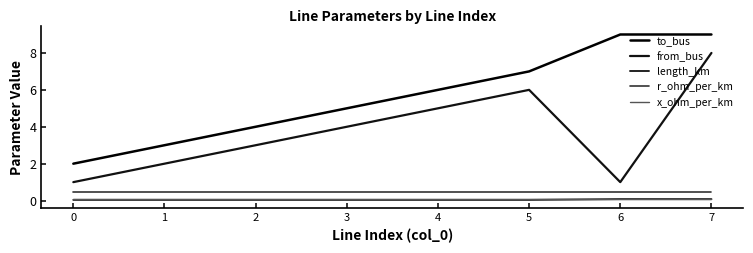

At which category is the sum across all series the highest?

7